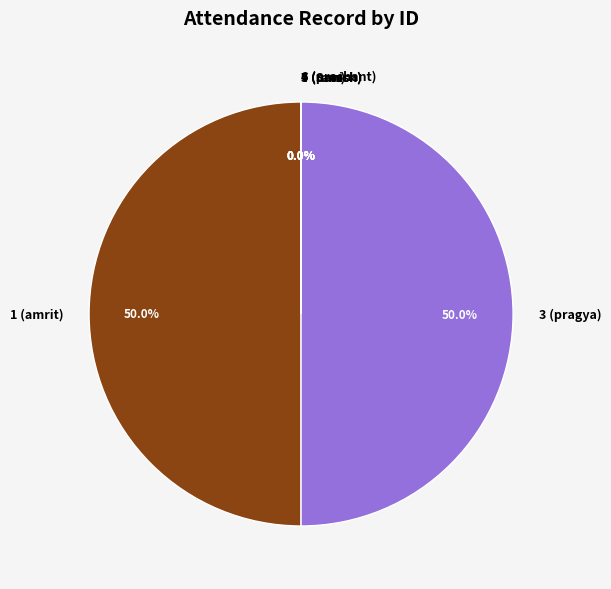

What portion of the pie excludes 1 (amrit)?

50.0%